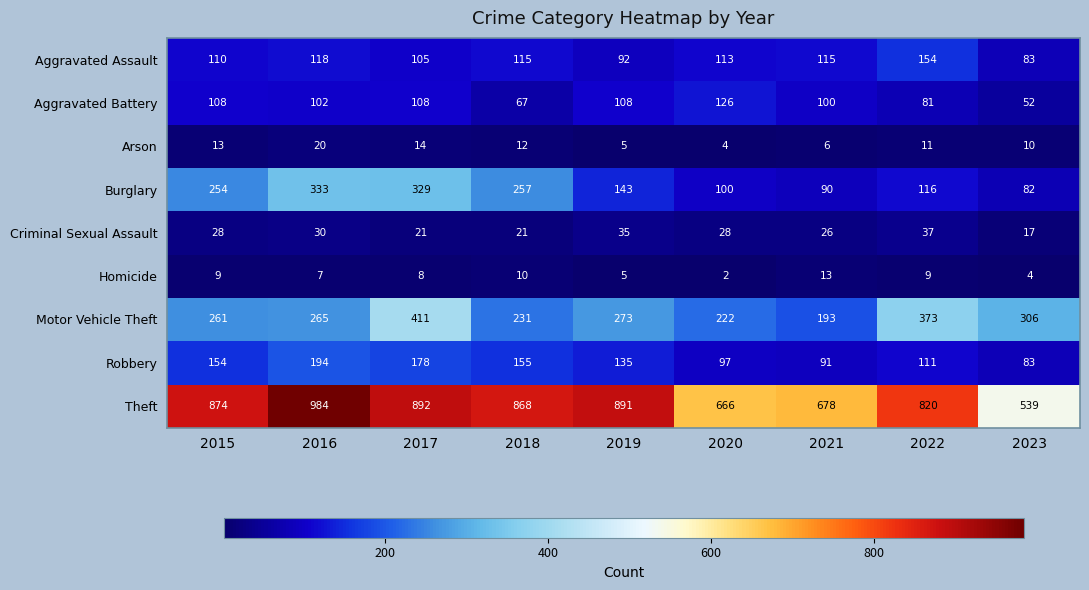

Is the value of Motor Vehicle Theft at 2020 greater than the value of Arson at 2019?

Yes